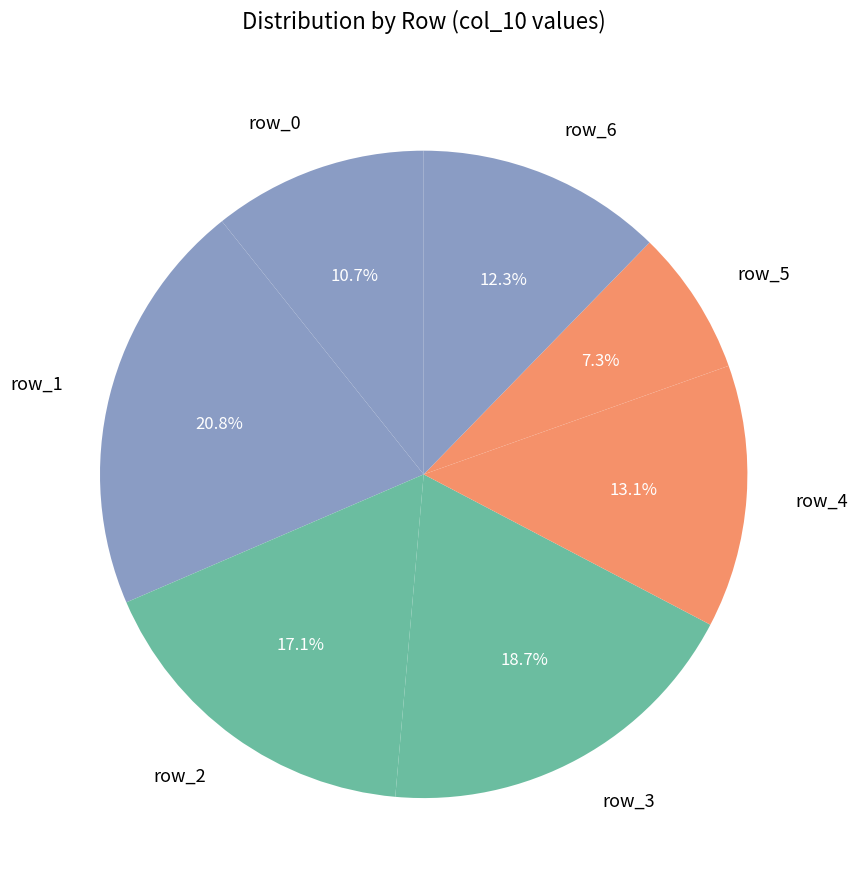

Rank the categories by value from highest to lowest.

row_1, row_3, row_2, row_4, row_6, row_0, row_5